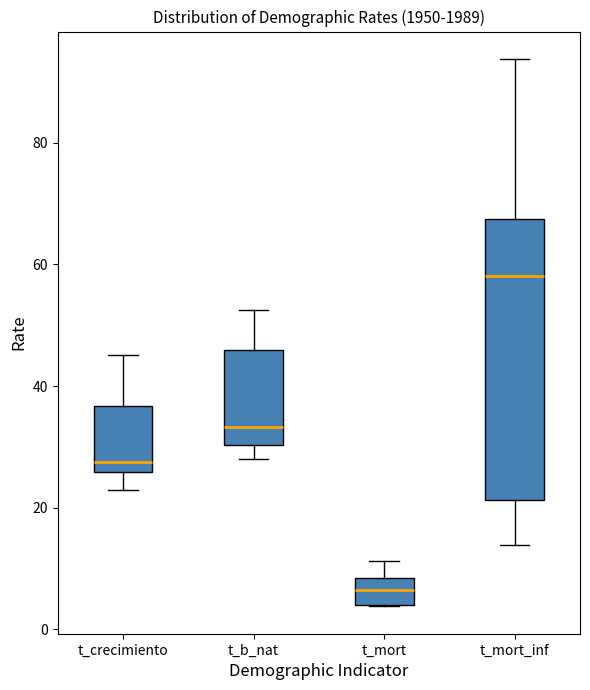

Reading left to right, read every box against the y-axis: the position of its median line, the range the box covers, and the ends of its whiskers. The values are not printed on the chart, so give them approximately, as read against the axis.

t_crecimiento: median 28, box 26 to 36, whiskers 22 to 46
t_b_nat: median 34, box 30 to 46, whiskers 28 to 52
t_mort: median 6, box 4 to 8, whiskers 4 to 12
t_mort_inf: median 58, box 22 to 68, whiskers 14 to 94